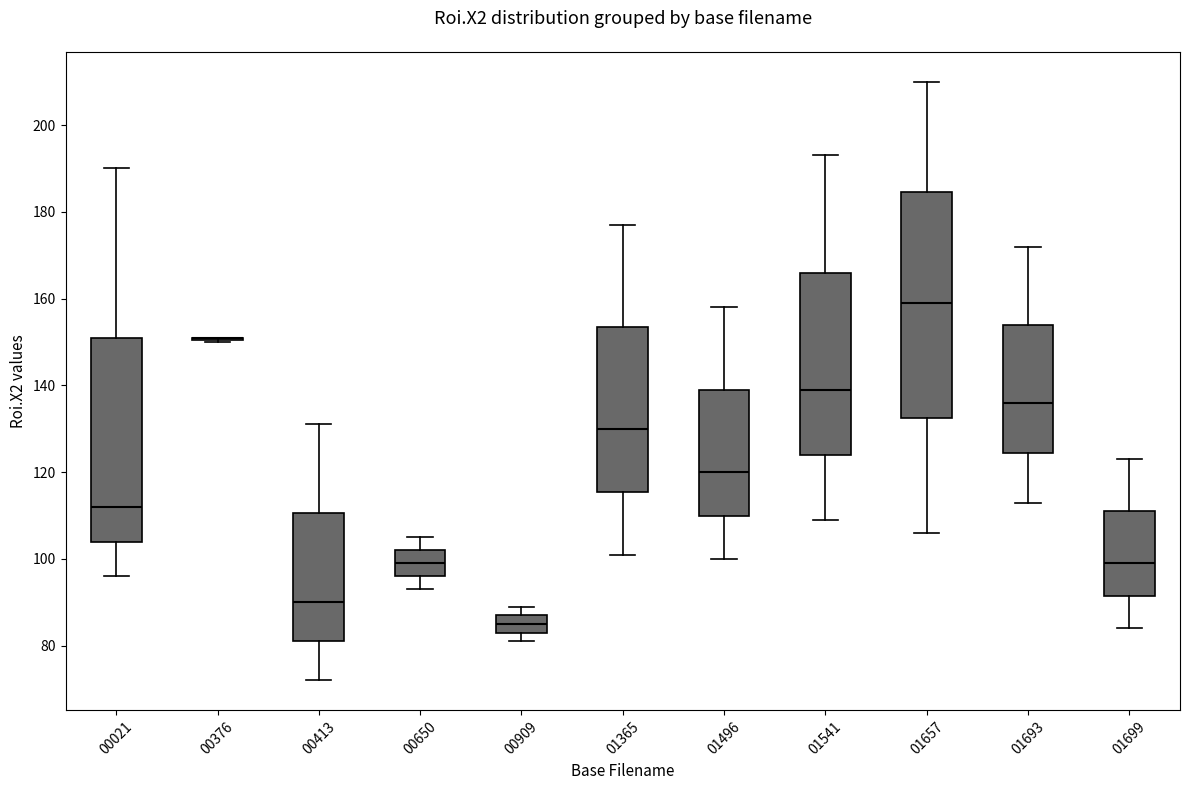

Comparing the boxes themselves (not the whiskers), which one is the tallest?

01657